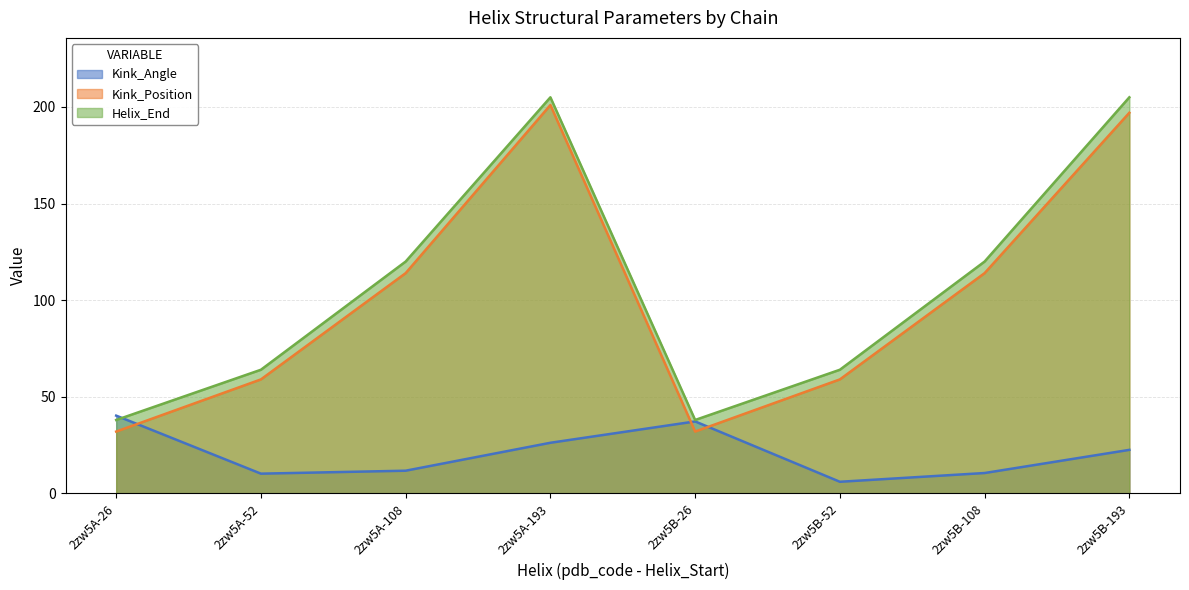

What is the label of the 8th point from the left?

2zw5B-193